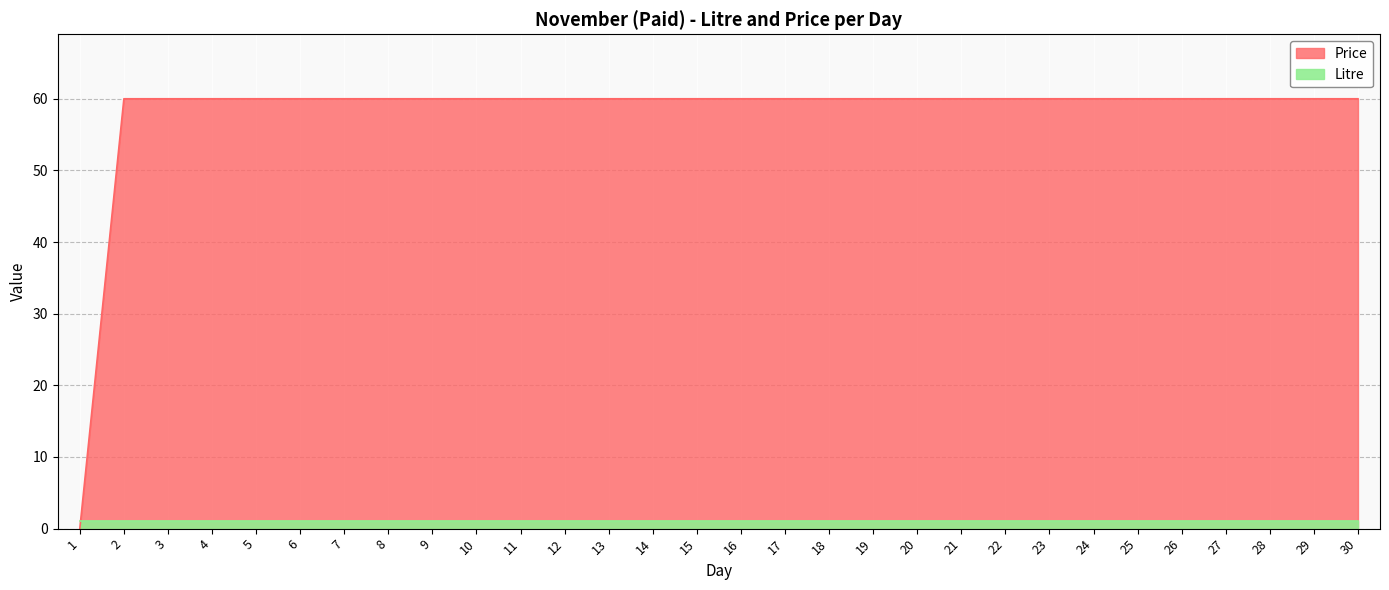

Between 14 and 1, which is larger?

14